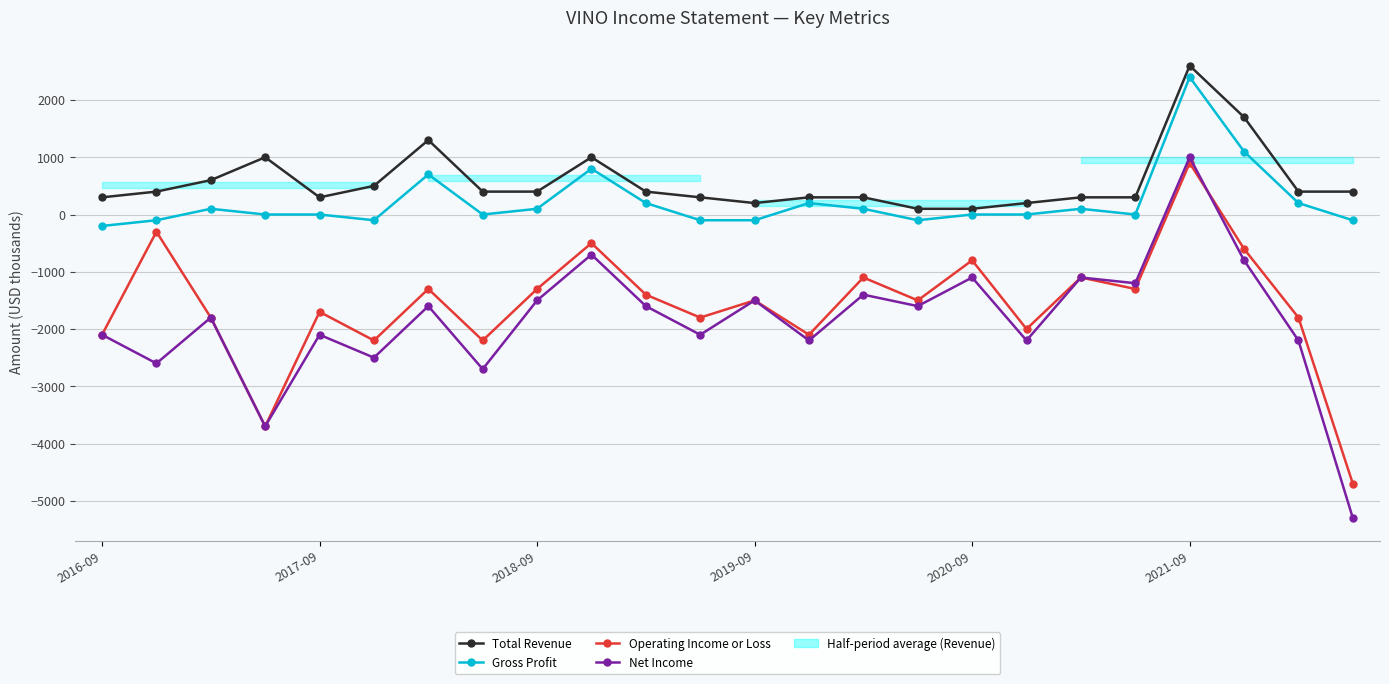

Reading right to left, what are all the values shown in this chart?

Total Revenue: 400	400	1700	2600	300	300	200	100	100	300	300	200	300	400	1000	400	400	1300	500	300	1000	600	400	300
Gross Profit: -100	200	1100	2400	0	100	0	0	-100	100	200	-100	-100	200	800	100	0	700	-100	0	0	100	-100	-200
Operating Income or Loss: -4700	-1800	-600	900	-1300	-1100	-2000	-800	-1500	-1100	-2100	-1500	-1800	-1400	-500	-1300	-2200	-1300	-2200	-1700	-3700	-1800	-300	-2100
Net Income: -5300	-2200	-800	1000	-1200	-1100	-2200	-1100	-1600	-1400	-2200	-1500	-2100	-1600	-700	-1500	-2700	-1600	-2500	-2100	-3700	-1800	-2600	-2100